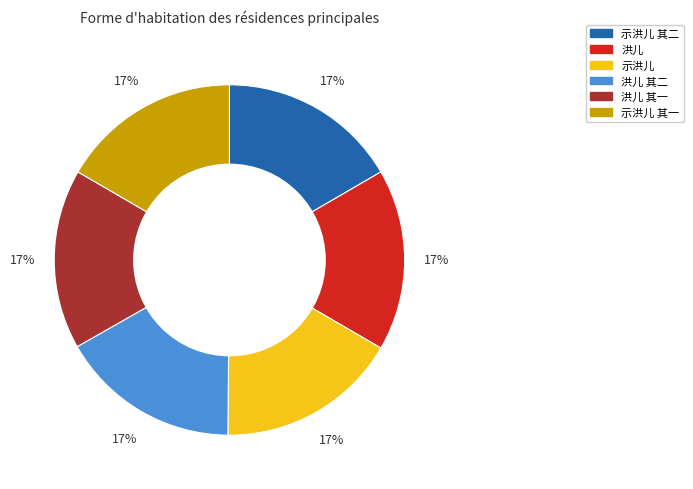

To the nearest percent, what is the average slice percentage?

17%